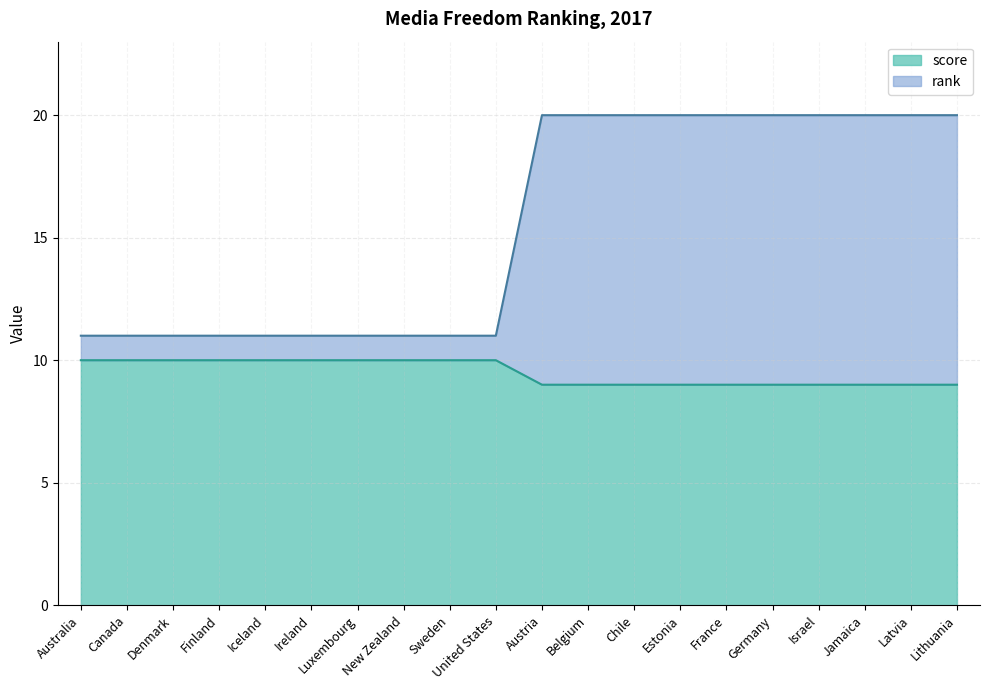

Is it true that score equals 5 at Luxembourg?

False